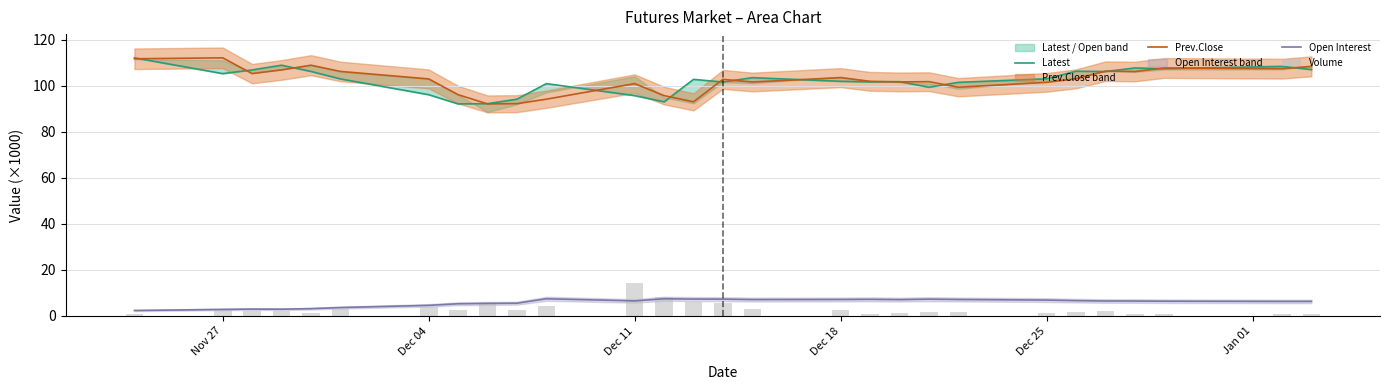

What is the minimum value shown in the chart?

0.7